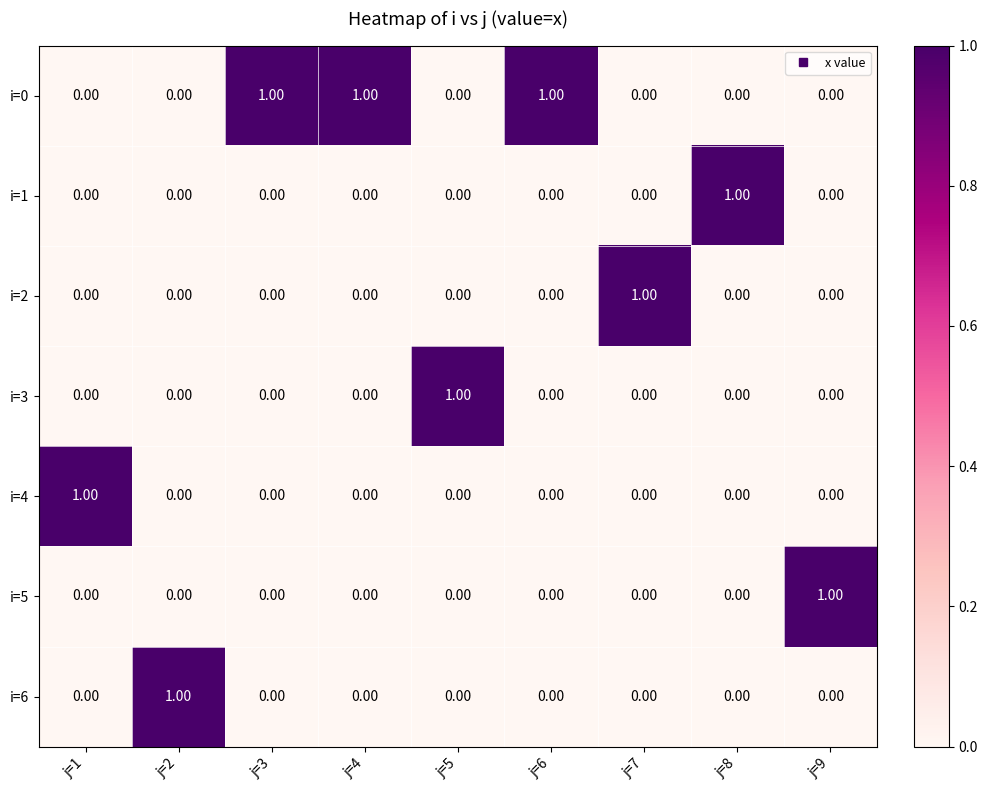

At how many categories does at least one series exceed 0?

9